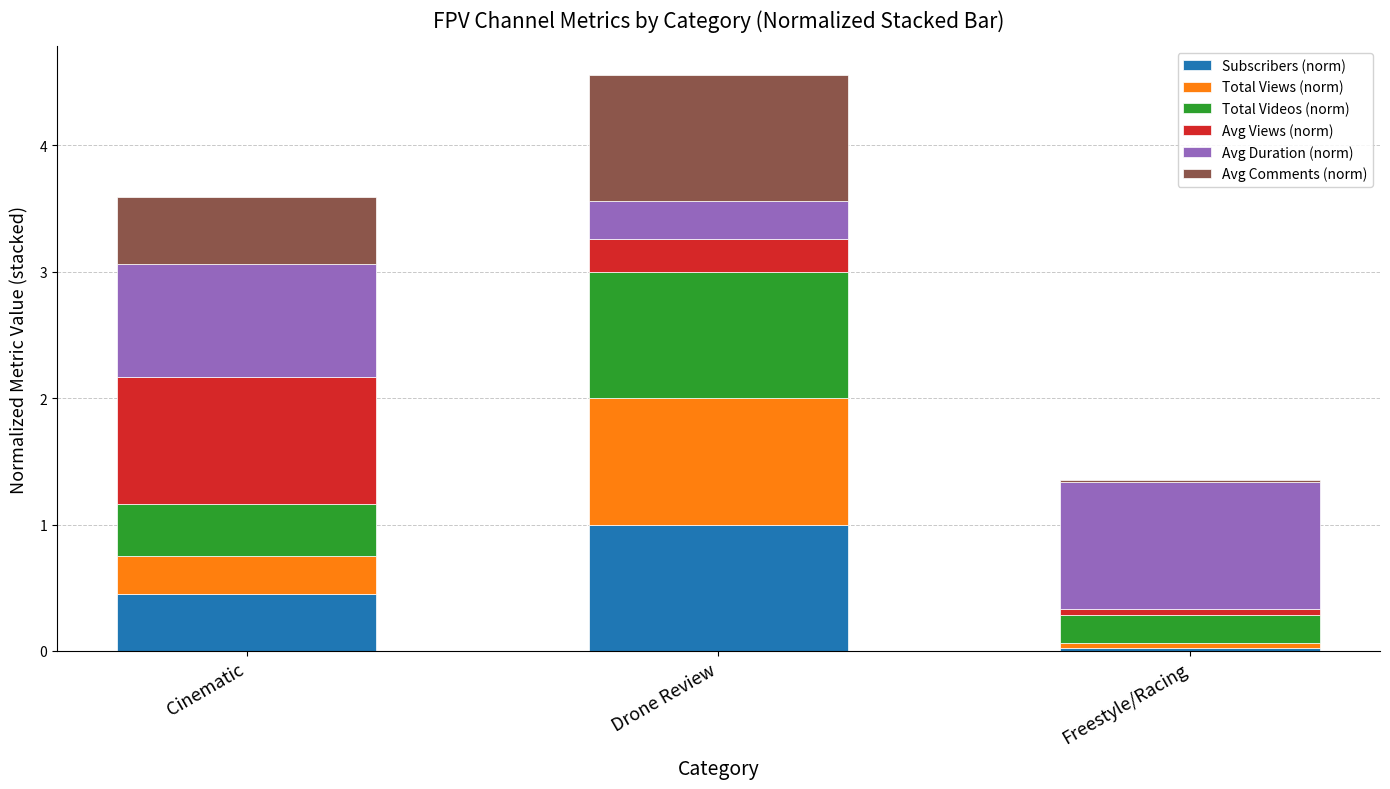

Are the bars horizontal?

No